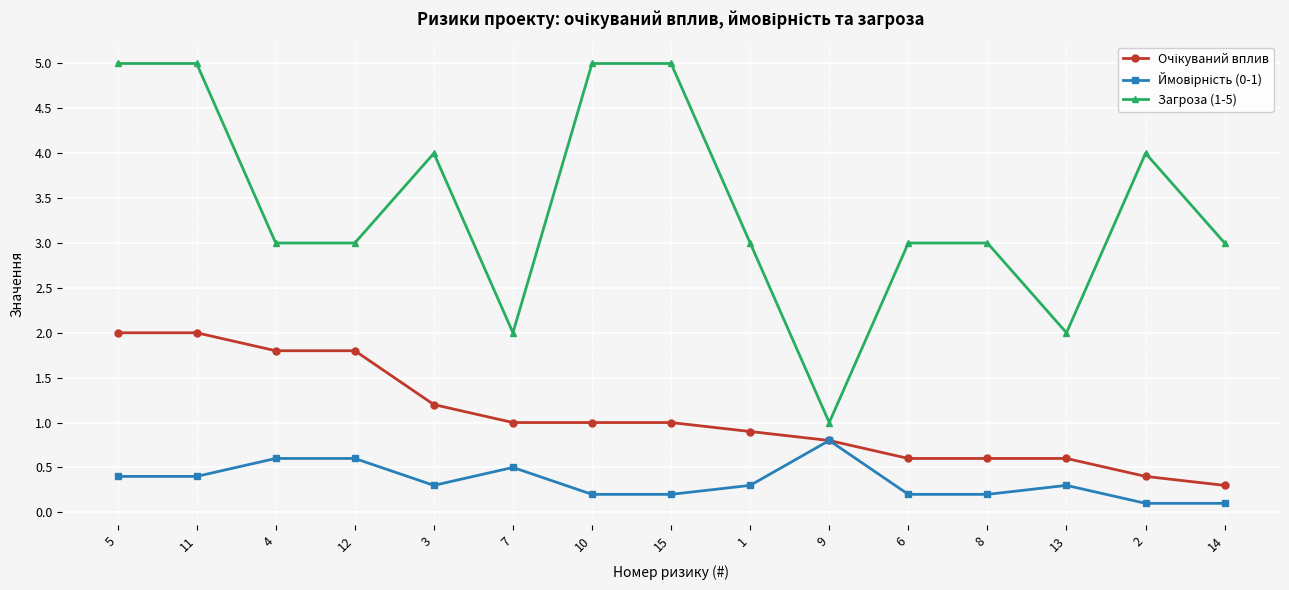

What is the label of the 15th point from the right?

5